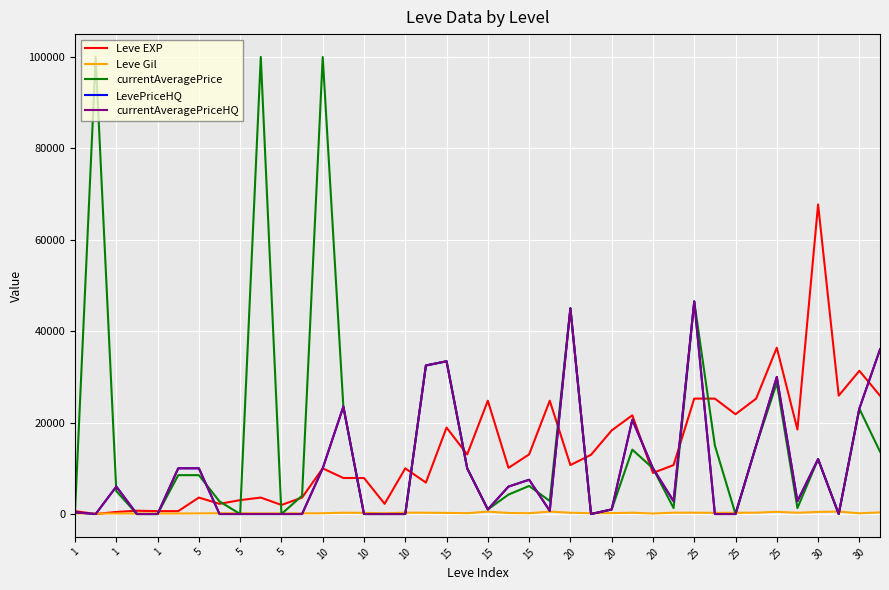

Where do Leve EXP and LevePriceHQ first cross each other?

1 and 1